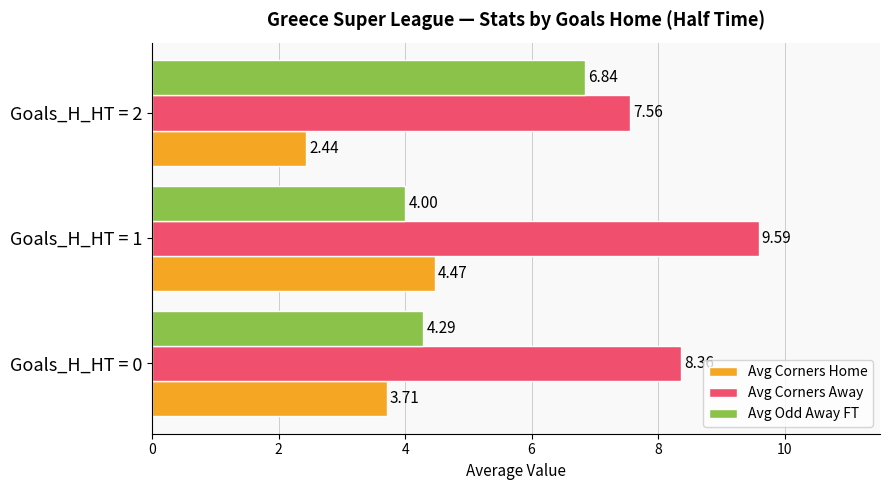

What is the spread (max minus min) of values at Goals_H_HT = 1?

5.6